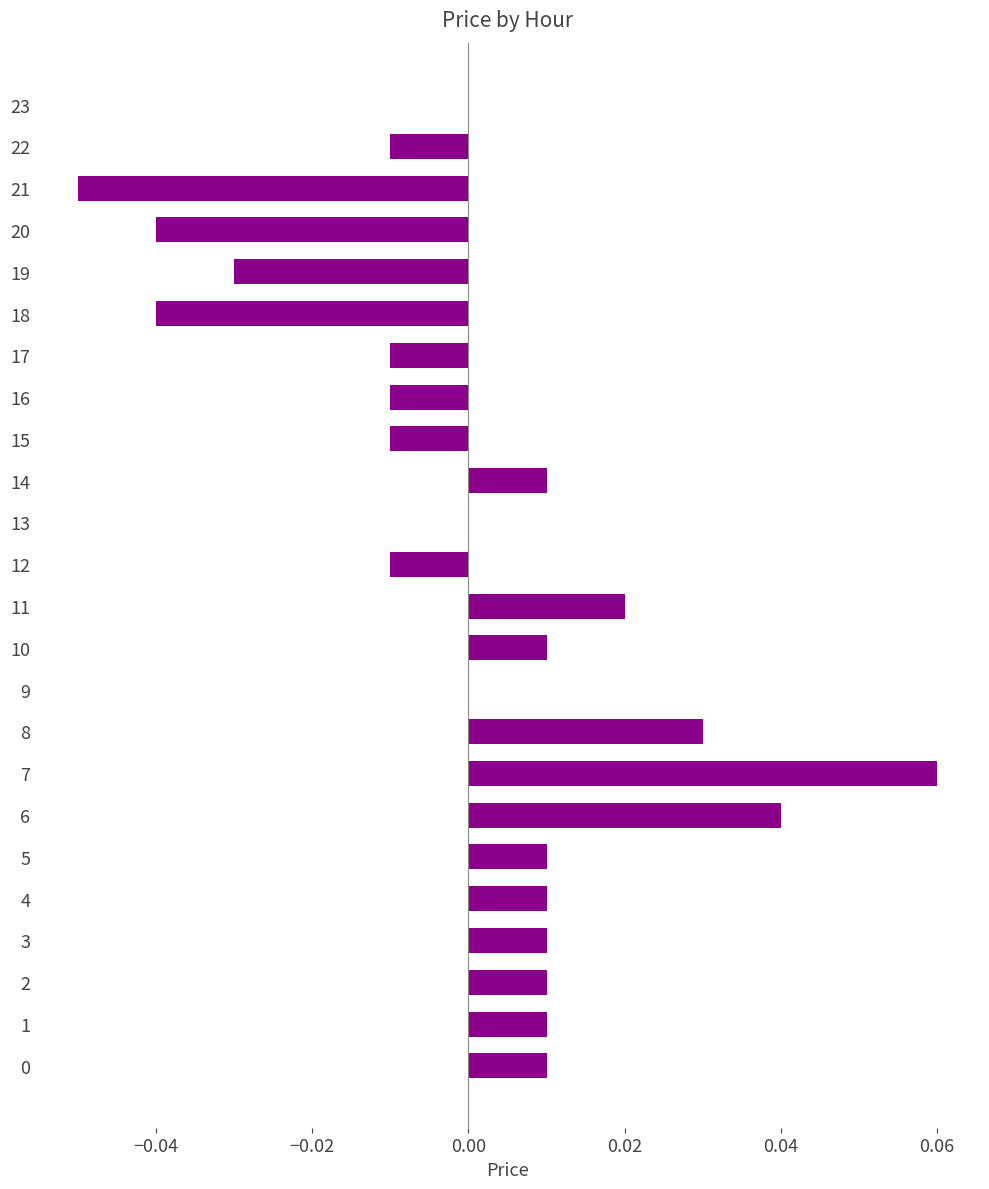

Is it true that the value at 2 is 0.0?

True